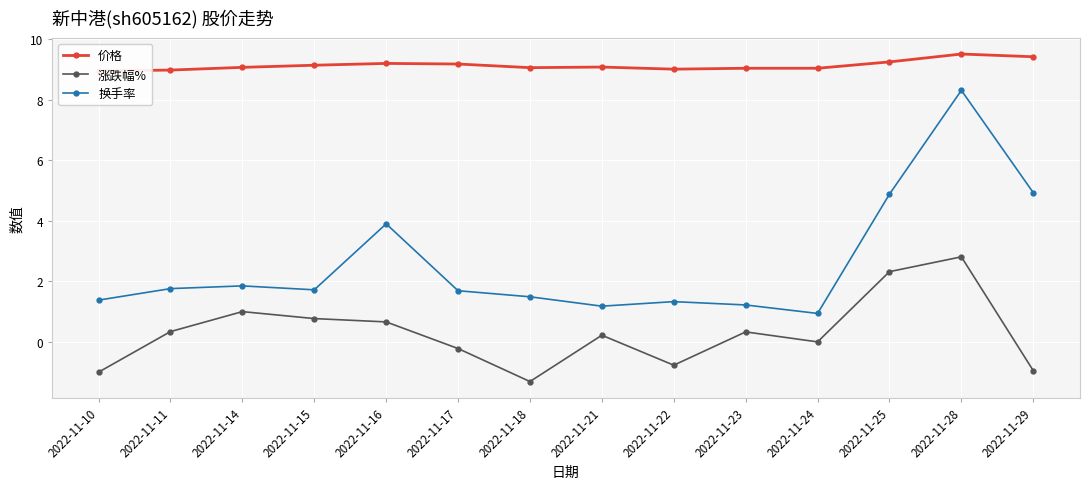

What is the sum of all 涨跌幅% values?

4.2